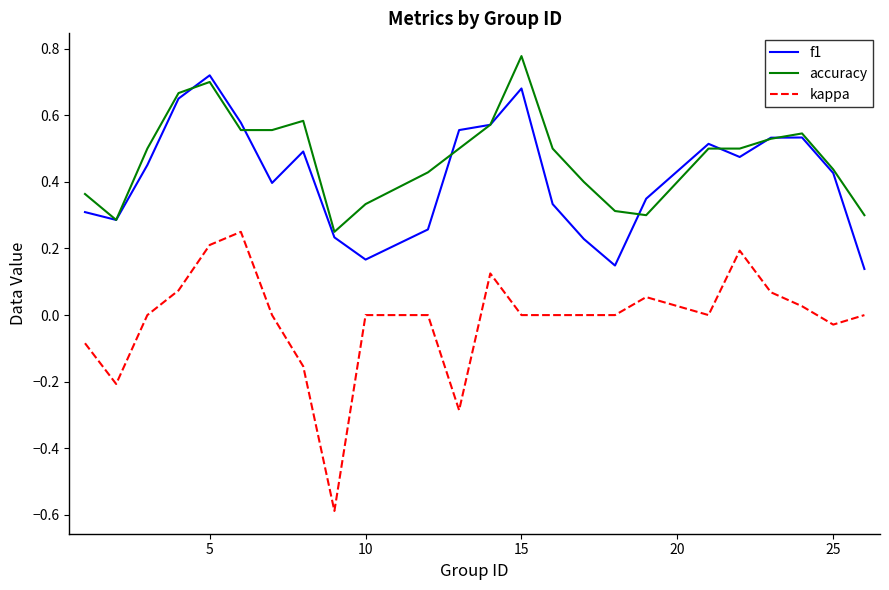

How many lines are shown in the chart?

3